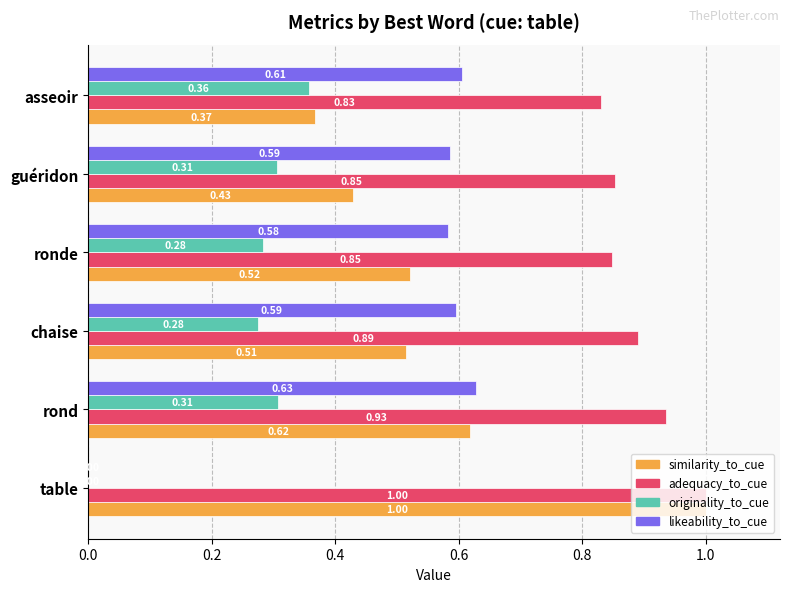

Which category has the highest value in the originality_to_cue series?

asseoir